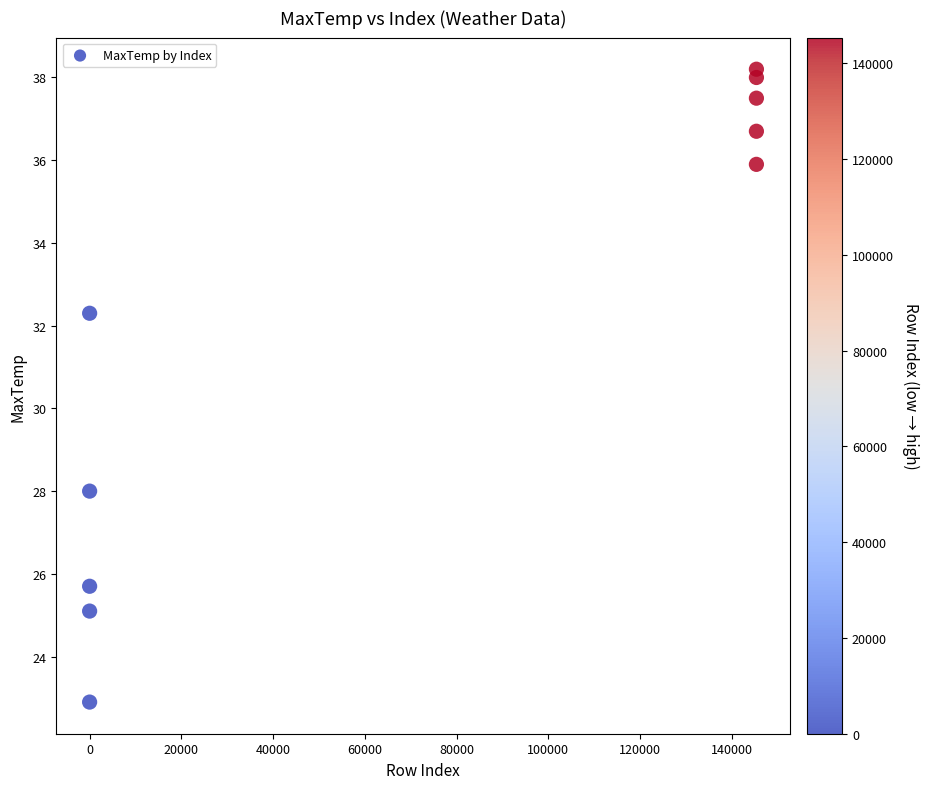

What Y value in the scatter plot is closest to 30?

28.0